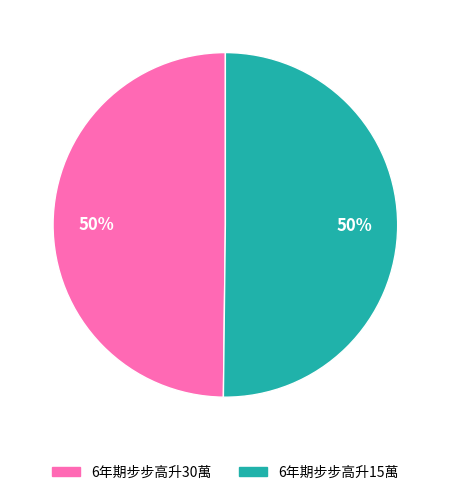

What percentage is the 6年期步步高升15萬 slice, to the nearest percent?

50%